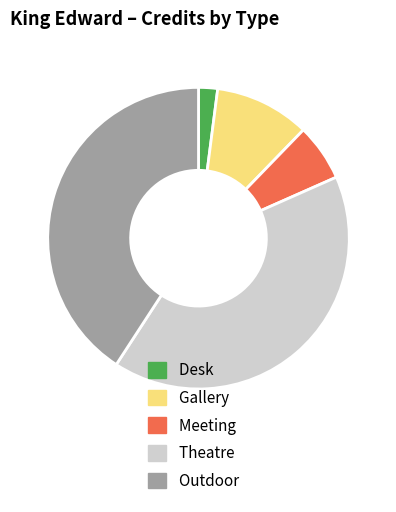

Which has a higher value, Meeting or Gallery?

Gallery